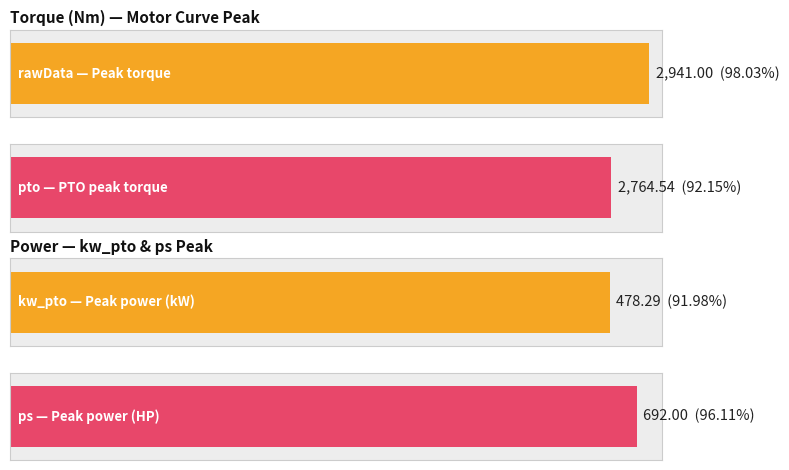

True or false: kw_pto has a value of 137.4 at 800.

False